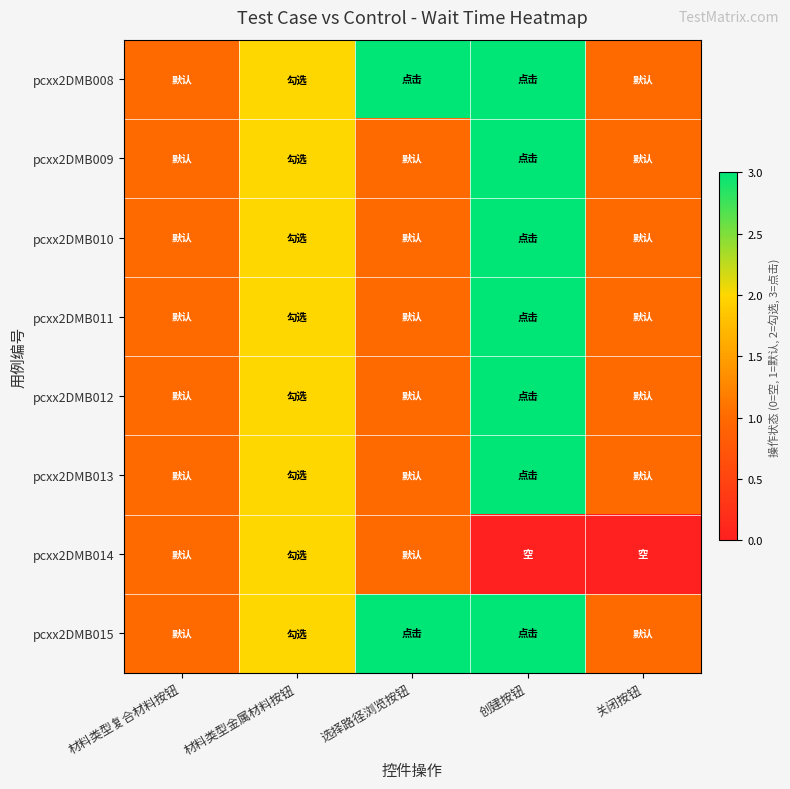

Reading left to right, extract all data points from this chart.

pcxx2DMB008: 材料类型复合材料按钮=1	材料类型金属材料按钮=2	选择路径浏览按钮=3	创建按钮=3	关闭按钮=1
pcxx2DMB009: 材料类型复合材料按钮=1	材料类型金属材料按钮=2	选择路径浏览按钮=1	创建按钮=3	关闭按钮=1
pcxx2DMB010: 材料类型复合材料按钮=1	材料类型金属材料按钮=2	选择路径浏览按钮=1	创建按钮=3	关闭按钮=1
pcxx2DMB011: 材料类型复合材料按钮=1	材料类型金属材料按钮=2	选择路径浏览按钮=1	创建按钮=3	关闭按钮=1
pcxx2DMB012: 材料类型复合材料按钮=1	材料类型金属材料按钮=2	选择路径浏览按钮=1	创建按钮=3	关闭按钮=1
pcxx2DMB013: 材料类型复合材料按钮=1	材料类型金属材料按钮=2	选择路径浏览按钮=1	创建按钮=3	关闭按钮=1
pcxx2DMB014: 材料类型复合材料按钮=1	材料类型金属材料按钮=2	选择路径浏览按钮=1	创建按钮=0	关闭按钮=0
pcxx2DMB015: 材料类型复合材料按钮=1	材料类型金属材料按钮=2	选择路径浏览按钮=3	创建按钮=3	关闭按钮=1